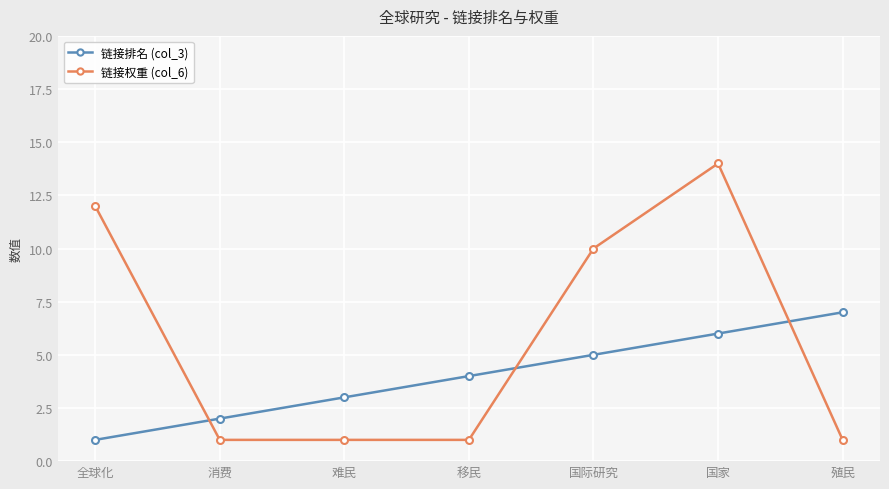

Read the 链接排名 (col_3) value at 难民.

3